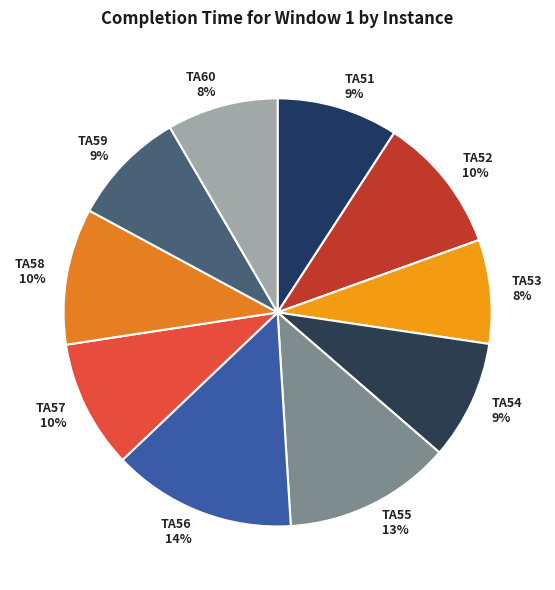

Does TA56 account for over 50% of the chart?

No